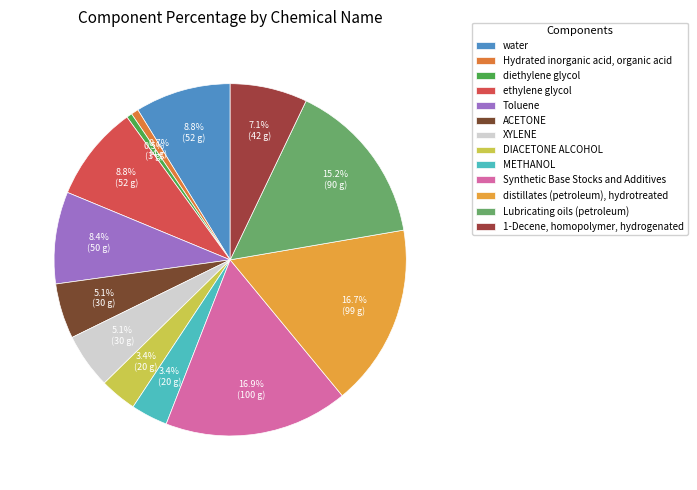

Do 1-Decene, homopolymer, hydrogenated and DIACETONE ALCOHOL together represent more than half of the pie?

No